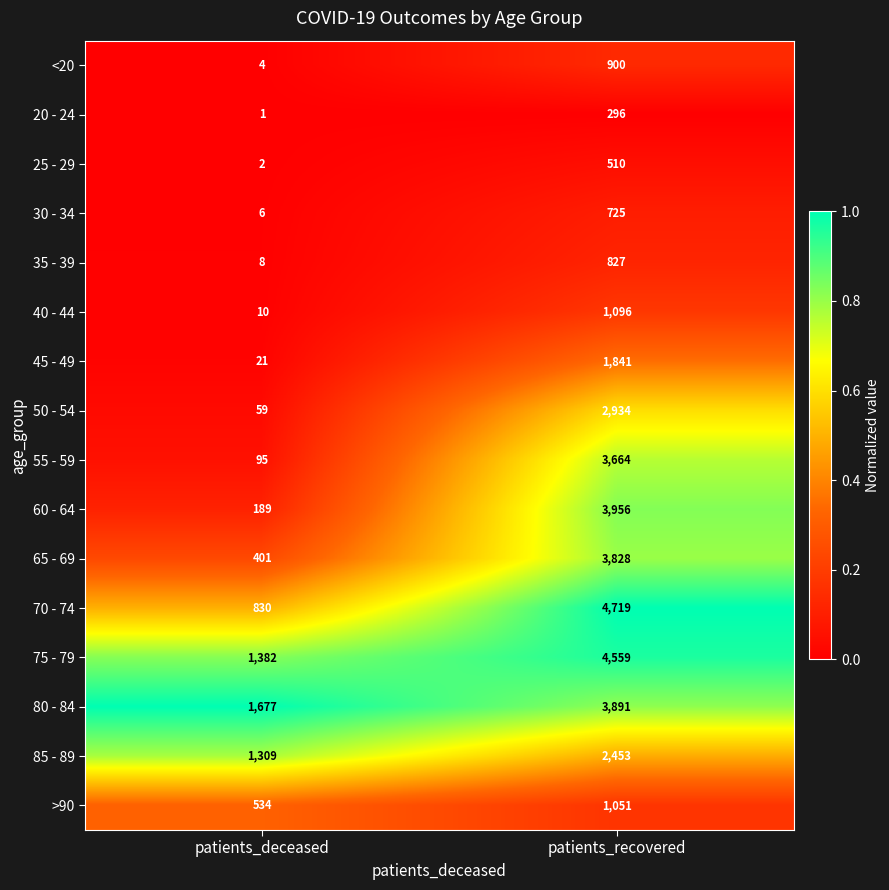

Which series changed the most between patients_deceased and patients_recovered?

70 - 74